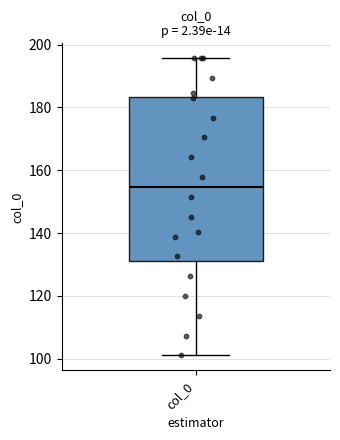

Where does the upper whisker of the box for col_0 end on the y-axis? The values are not printed on the chart, so give them approximately, as read against the axis.

196